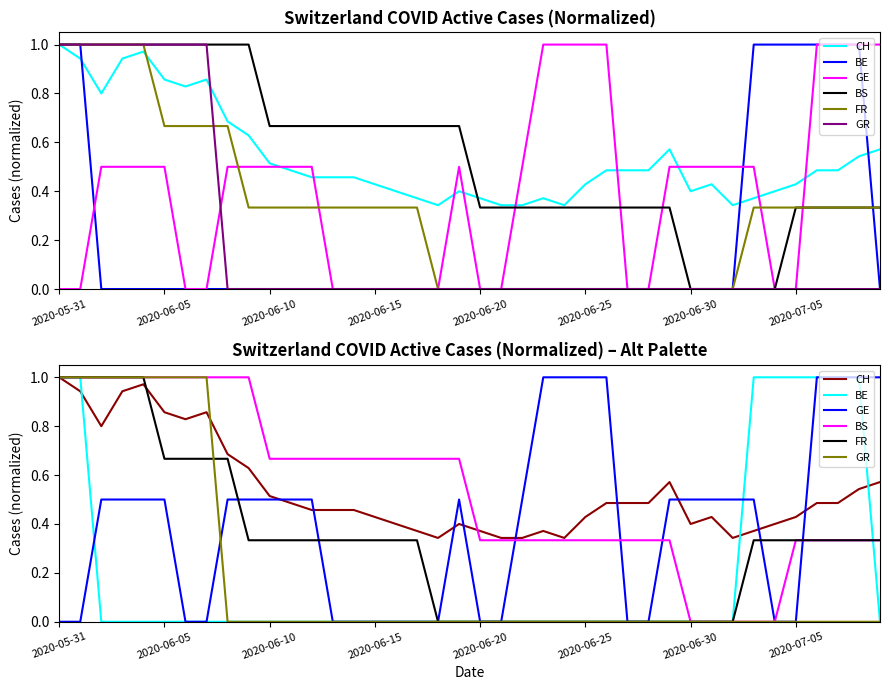

Reading left to right, list all the values displayed in this chart.

CH: 1.0	0.9	0.8	0.9	1.0	0.9	0.8	0.9	0.7	0.6	0.5	0.5	0.5	0.5	0.5	0.4	0.4	0.4	0.3	0.4	0.4	0.3	0.3	0.4	0.3	0.4	0.5	0.5	0.5	0.6	0.4	0.4	0.3	0.4	0.4	0.4	0.5	0.5	0.5	0.6
BE: 1.0	1.0	0.0	0.0	0.0	0.0	0.0	0.0	0.0	0.0	0.0	0.0	0.0	0.0	0.0	0.0	0.0	0.0	0.0	0.0	0.0	0.0	0.0	0.0	0.0	0.0	0.0	0.0	0.0	0.0	0.0	0.0	0.0	1.0	1.0	1.0	1.0	1.0	1.0	0.0
GE: 0.0	0.0	0.5	0.5	0.5	0.5	0.0	0.0	0.5	0.5	0.5	0.5	0.5	0.0	0.0	0.0	0.0	0.0	0.0	0.5	0.0	0.0	0.5	1.0	1.0	1.0	1.0	0.0	0.0	0.5	0.5	0.5	0.5	0.5	0.0	0.0	1.0	1.0	1.0	1.0
BS: 1.0	1.0	1.0	1.0	1.0	1.0	1.0	1.0	1.0	1.0	0.7	0.7	0.7	0.7	0.7	0.7	0.7	0.7	0.7	0.7	0.3	0.3	0.3	0.3	0.3	0.3	0.3	0.3	0.3	0.3	0.0	0.0	0.0	0.0	0.0	0.3	0.3	0.3	0.3	0.3
FR: 1.0	1.0	1.0	1.0	1.0	0.7	0.7	0.7	0.7	0.3	0.3	0.3	0.3	0.3	0.3	0.3	0.3	0.3	0.0	0.0	0.0	0.0	0.0	0.0	0.0	0.0	0.0	0.0	0.0	0.0	0.0	0.0	0.0	0.3	0.3	0.3	0.3	0.3	0.3	0.3
GR: 1.0	1.0	1.0	1.0	1.0	1.0	1.0	1.0	0.0	0.0	0.0	0.0	0.0	0.0	0.0	0.0	0.0	0.0	0.0	0.0	0.0	0.0	0.0	0.0	0.0	0.0	0.0	0.0	0.0	0.0	0.0	0.0	0.0	0.0	0.0	0.0	0.0	0.0	0.0	0.0